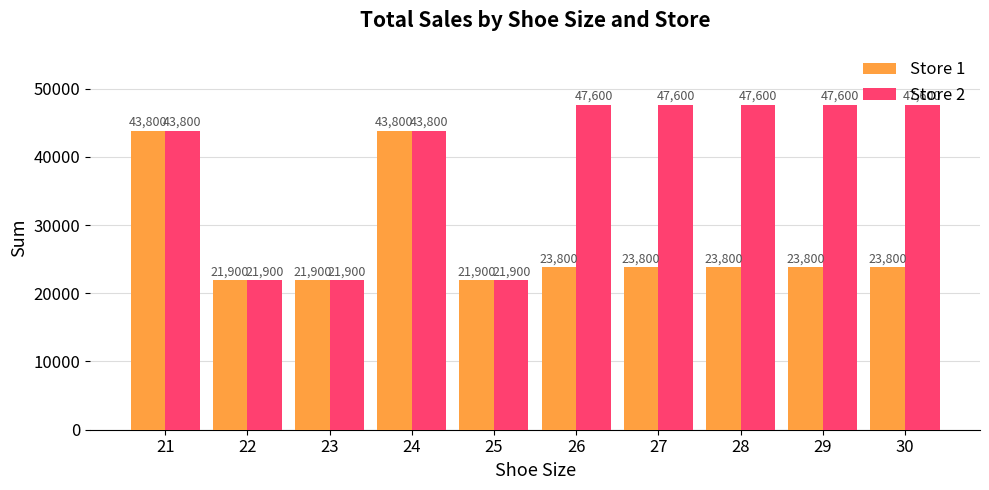

At 30, list the series in order from smallest to largest.

Store 1, Store 2